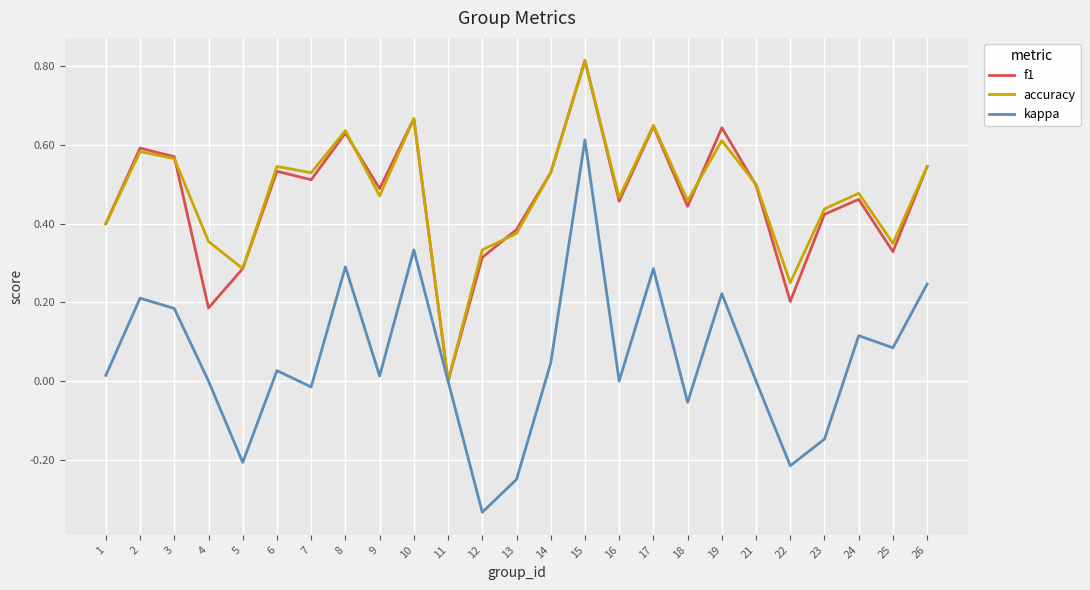

Which series changed the most between 6 and 19?

kappa